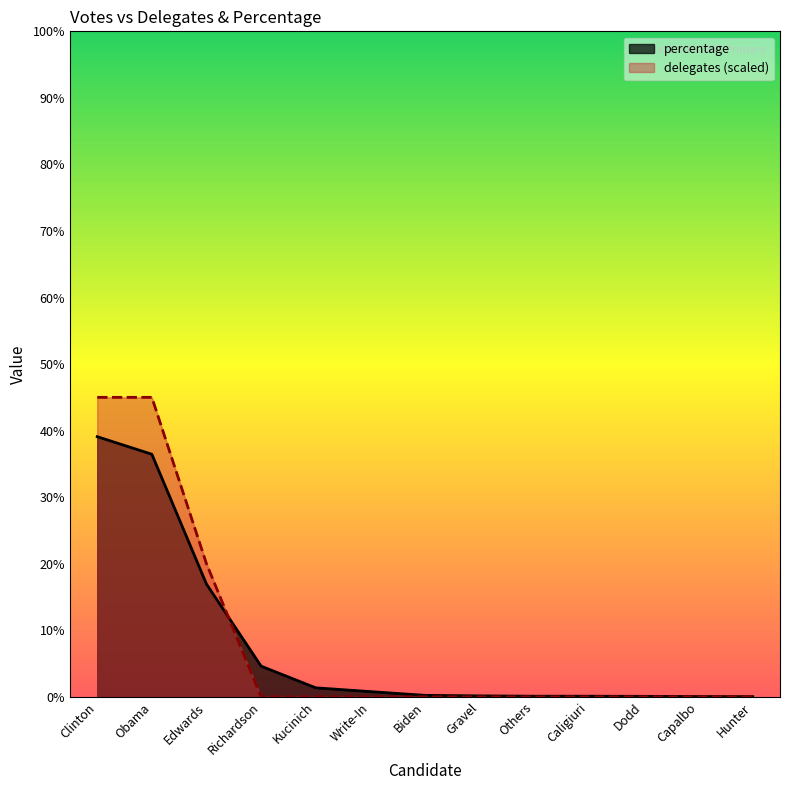

What is the sum of all percentage values?

99.9